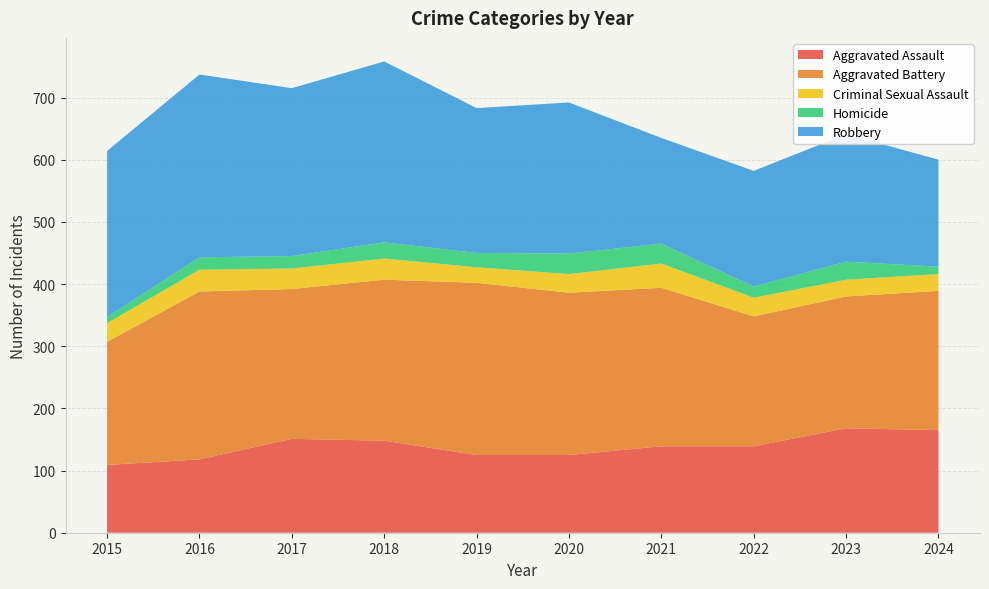

Reading left to right, extract all data points from this chart.

Aggravated Assault: 2015=109	2016=118	2017=151	2018=148	2019=125	2020=125	2021=139	2022=139	2023=168	2024=165
Aggravated Battery: 2015=198	2016=270	2017=241	2018=259	2019=277	2020=261	2021=255	2022=209	2023=212	2024=224
Criminal Sexual Assault: 2015=30	2016=35	2017=33	2018=34	2019=25	2020=30	2021=39	2022=30	2023=27	2024=27
Homicide: 2015=10	2016=20	2017=20	2018=26	2019=23	2020=33	2021=32	2022=18	2023=29	2024=12
Robbery: 2015=267	2016=294	2017=270	2018=291	2019=233	2020=243	2021=170	2022=186	2023=205	2024=172